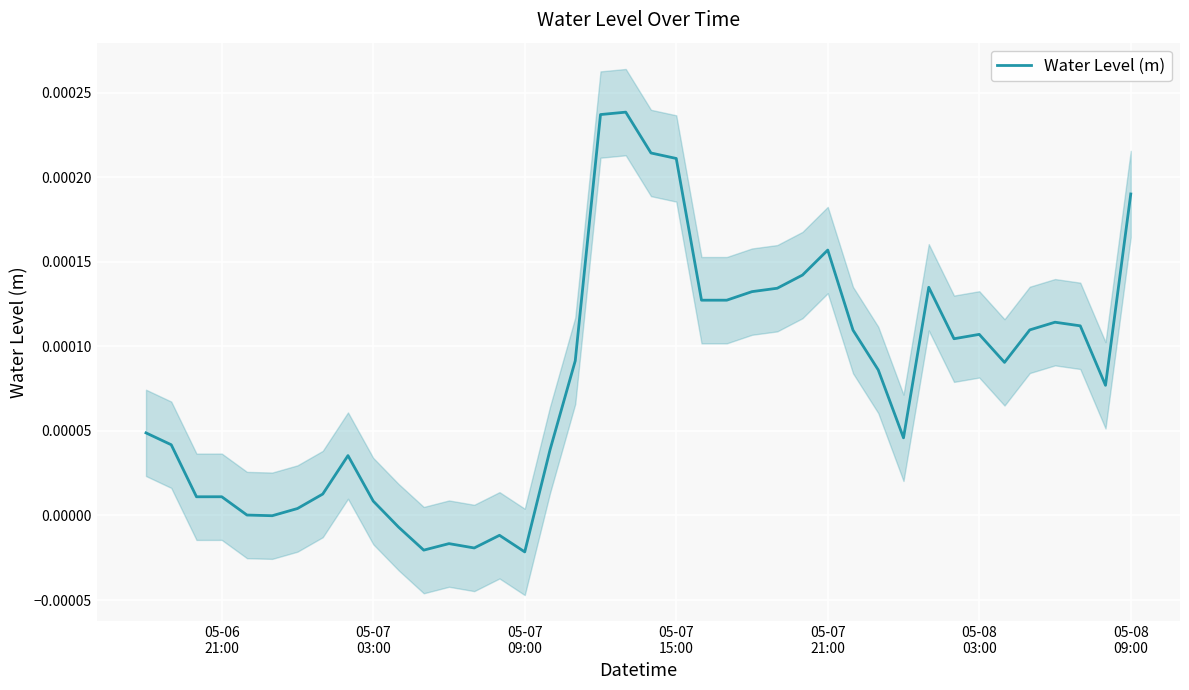

How many data points are less than 0?

7